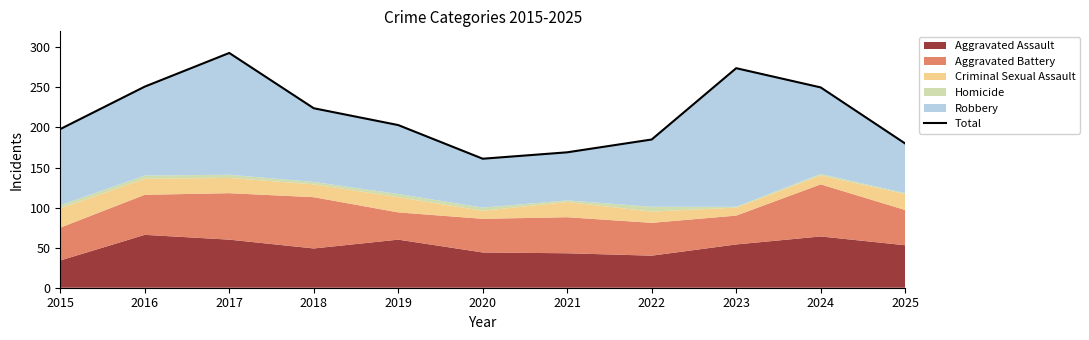

What is the average value?

217